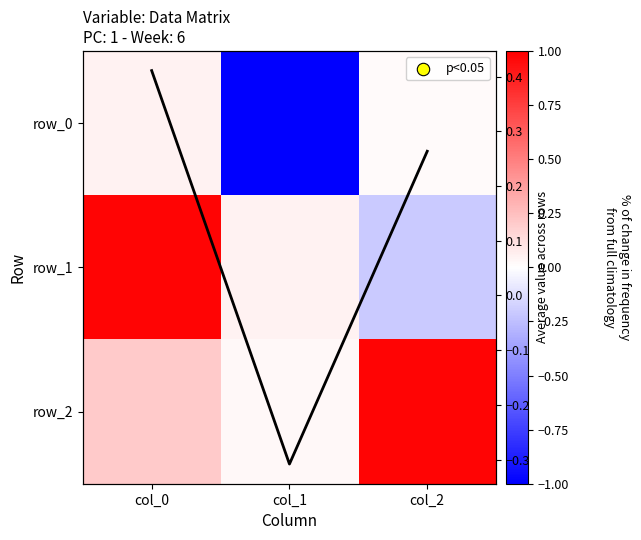

What is the total value across all series at col_1?

-1.2